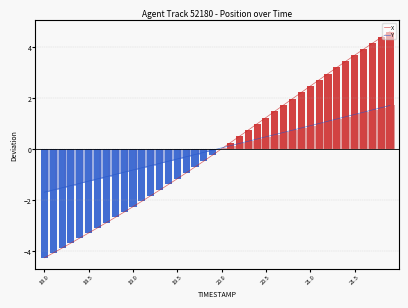

The value of X at 19.5 is -1.2. True or false?

True